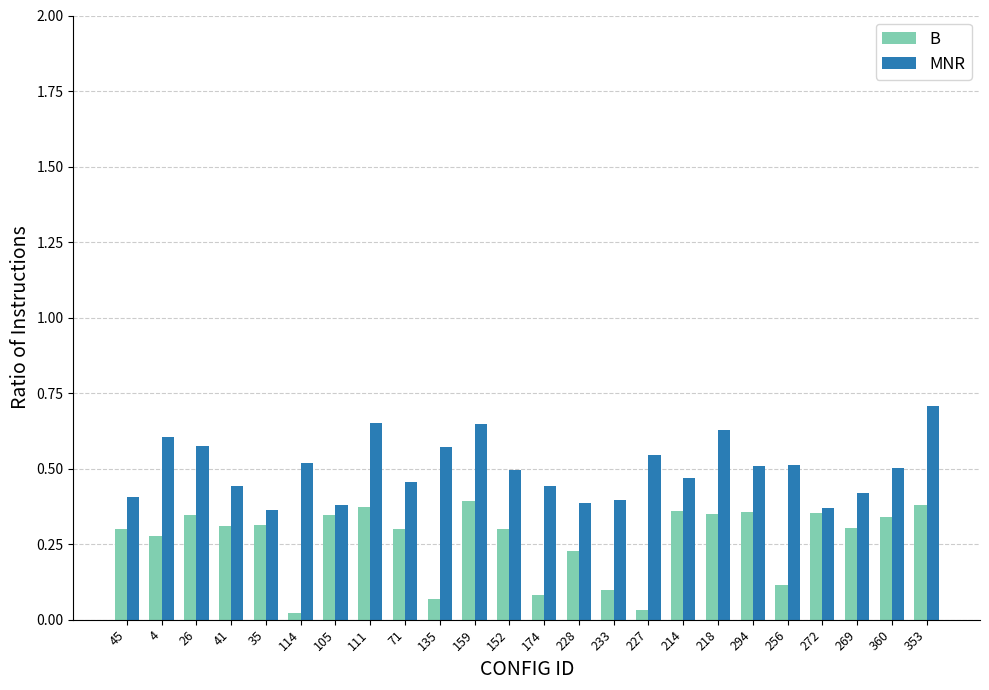

What is the sum of all MNR values?

12.0